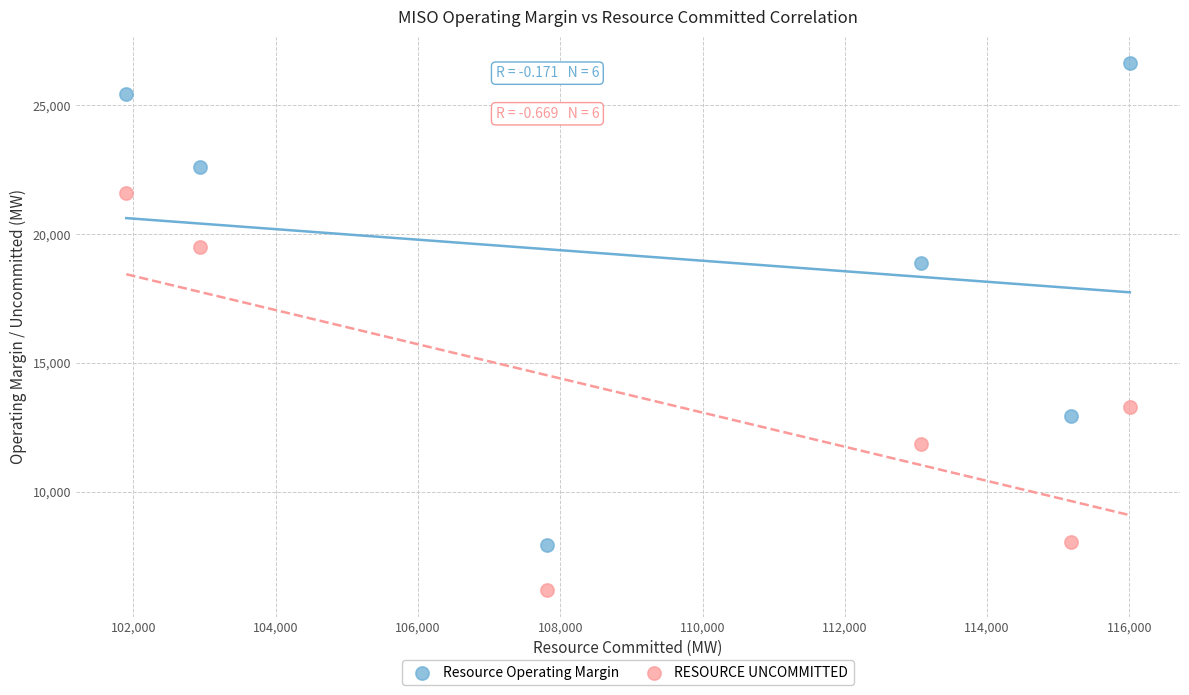

What are all the series names shown in the legend?

Resource Operating Margin, RESOURCE UNCOMMITTED